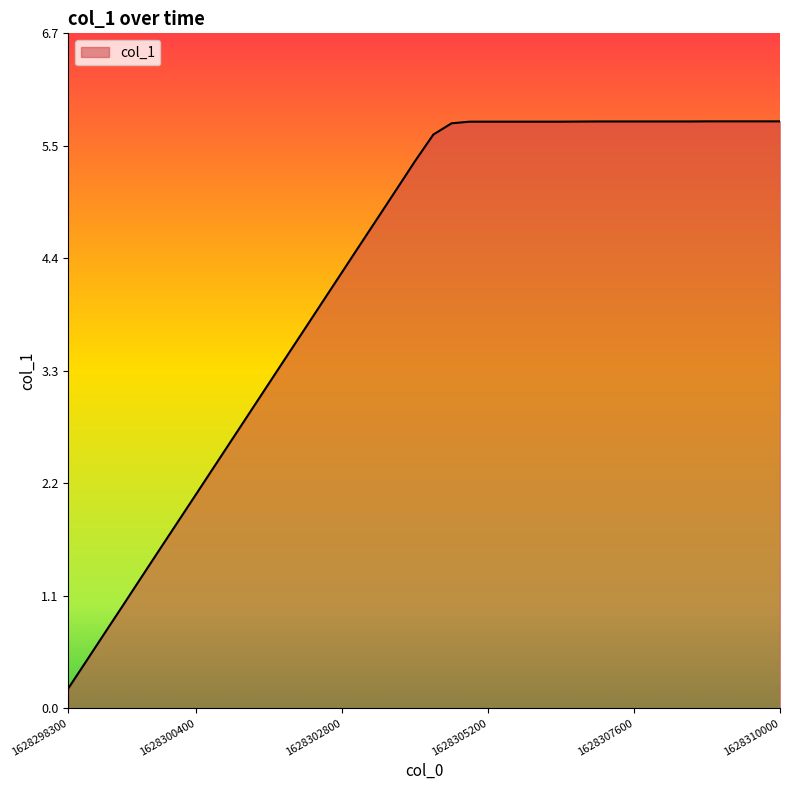

Is this an area chart (filled region under the line)?

Yes